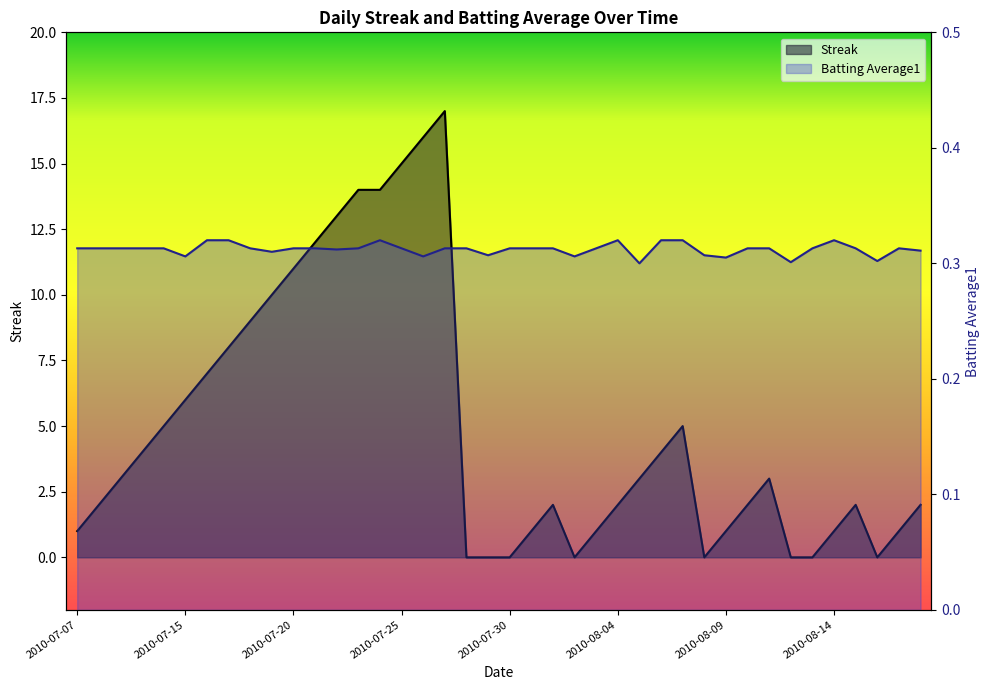

At 2010-08-12, list the series in order from smallest to largest.

Streak, Batting Average1